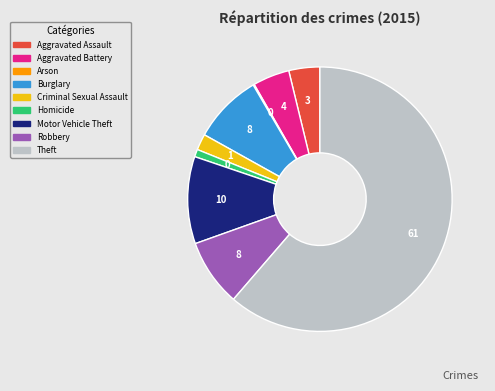

Is the sum of Theft and Burglary greater than half?

Yes